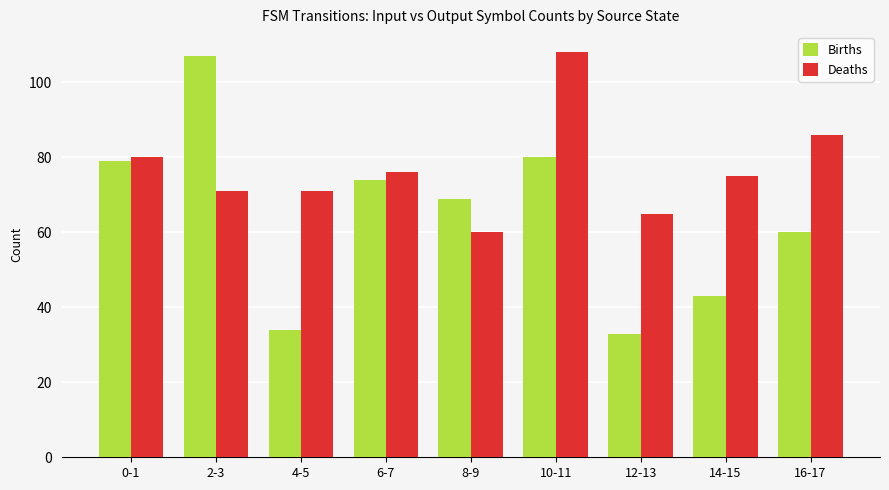

Which series has the widest spread of values?

Births